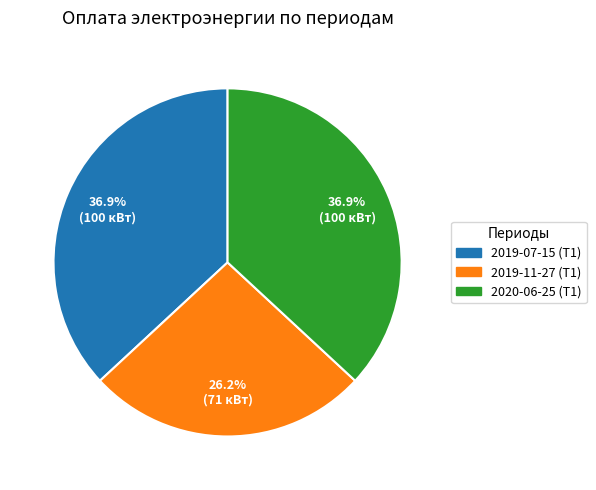

Which slice is the smallest?

2019-11-27 (Т1)